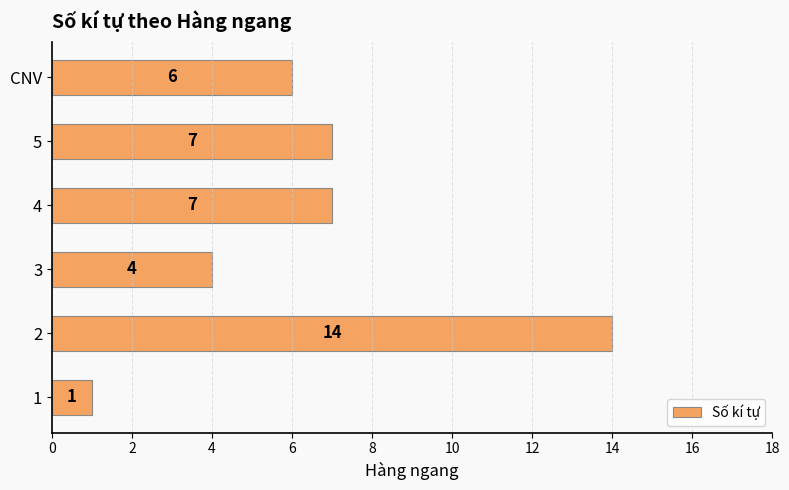

What is the sum of the values at 1 and 5?

8